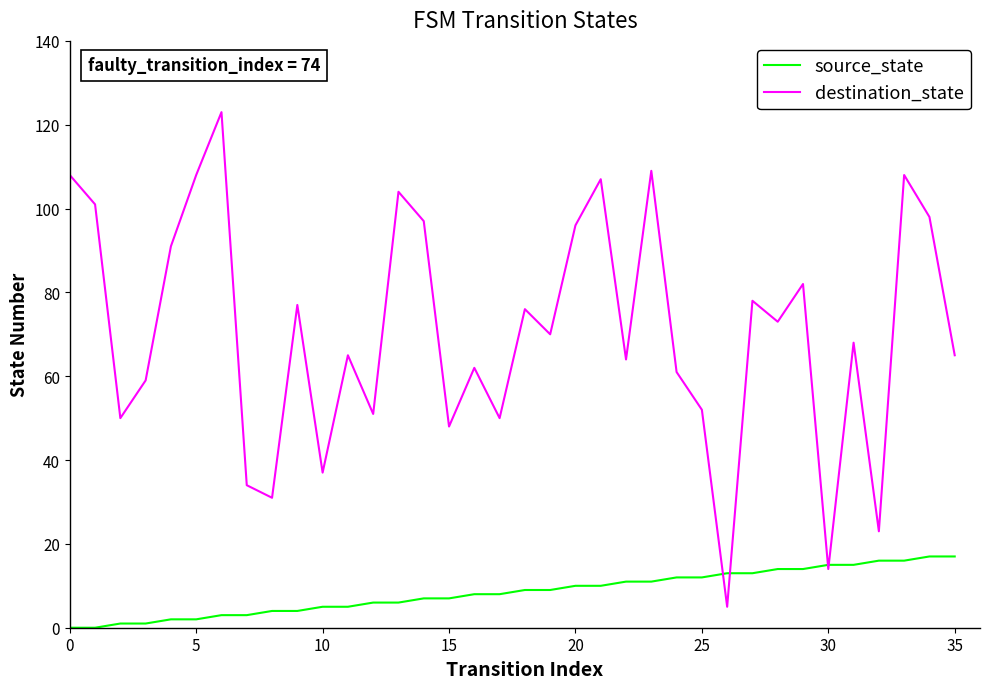

How many values in the source_state series are below 9?

18